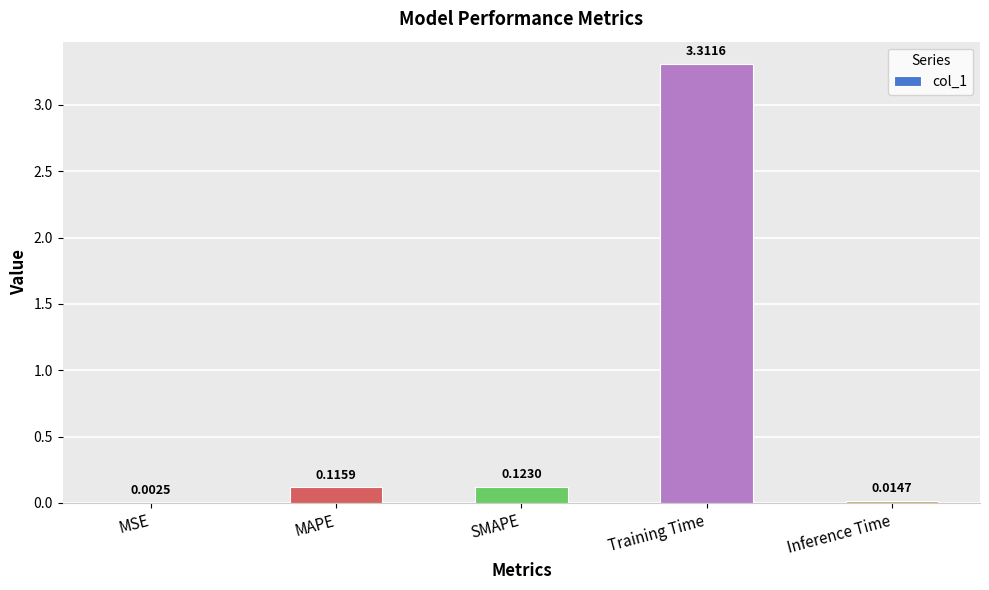

Which label corresponds to the largest value in the chart?

Training Time